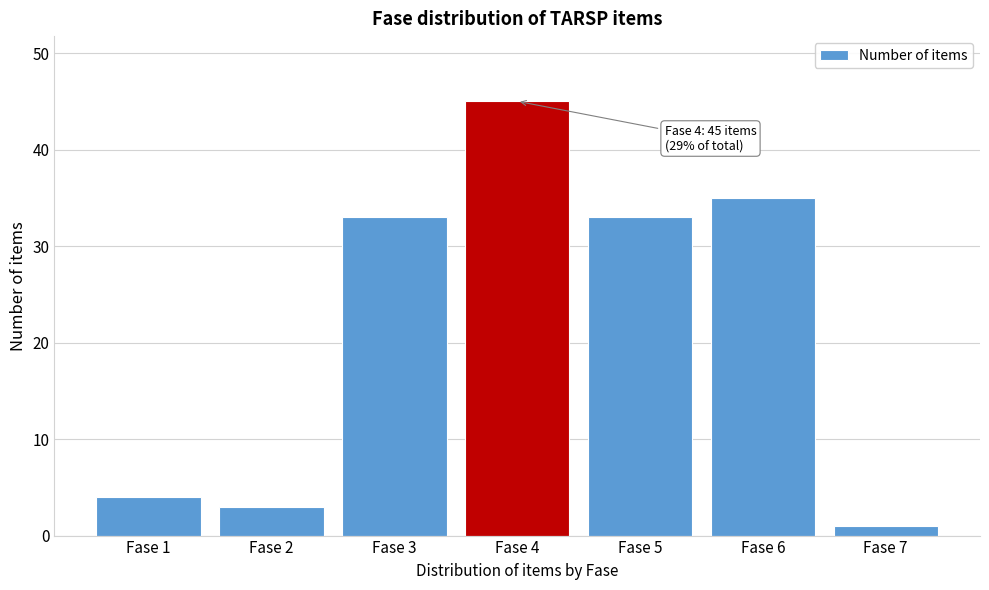

Reading left to right, what are all the values shown in this chart?

4	3	33	45	33	35	1